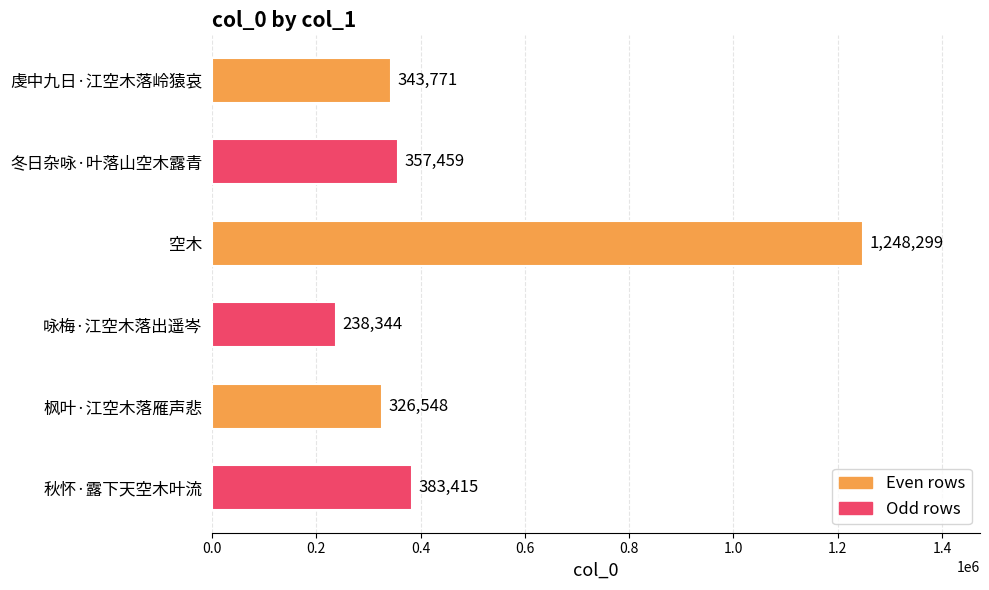

What is the sum of all values?

2897836